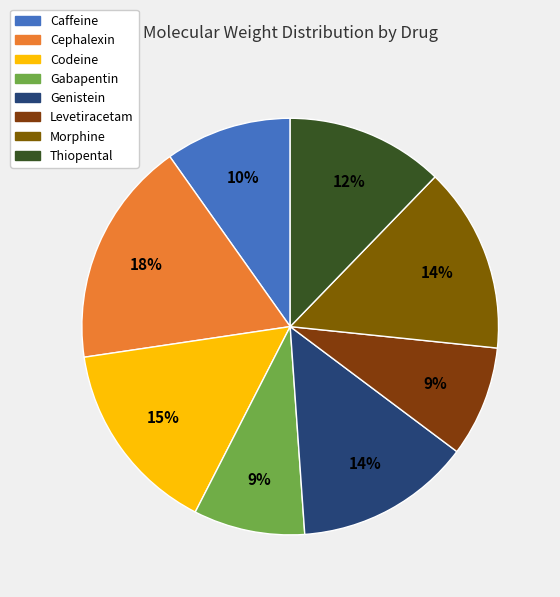

To the nearest percent, what portion does Cephalexin represent?

18%